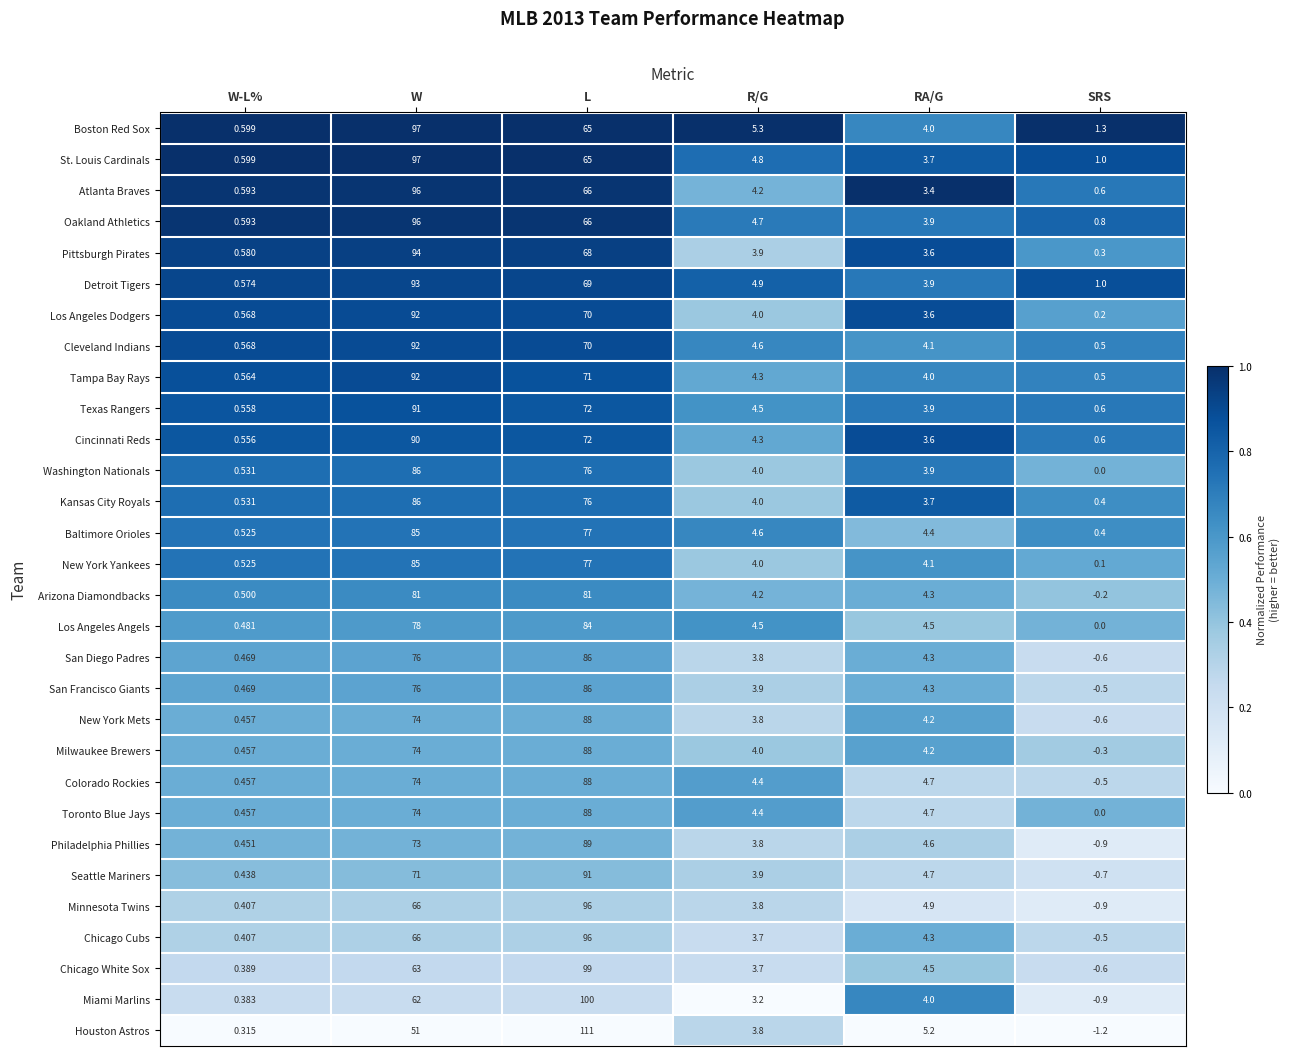

Which series has the largest total across all categories?

Boston Red Sox